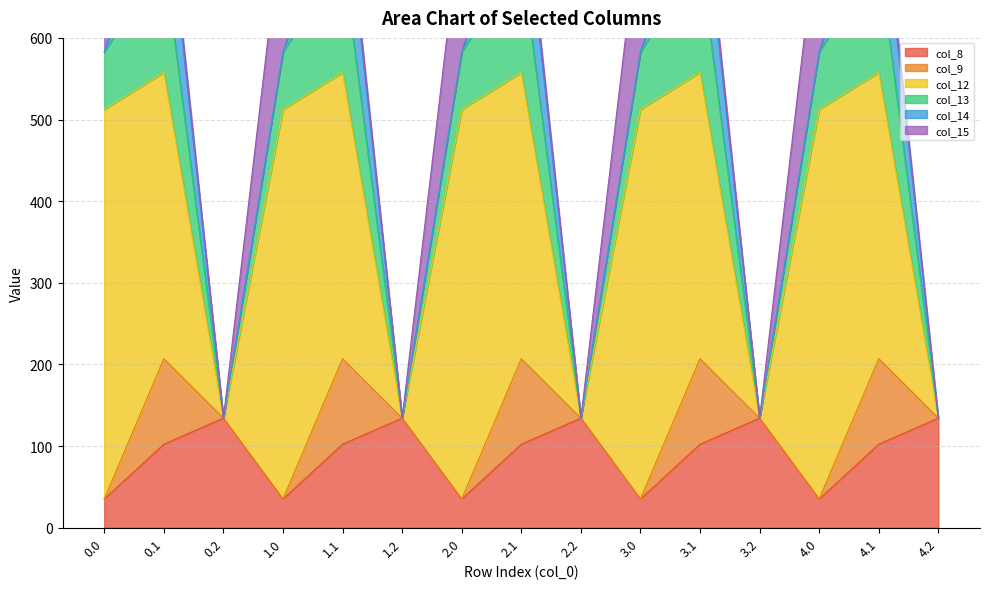

What is the difference between the maximum and second lowest values in the col_13 series?

141.2